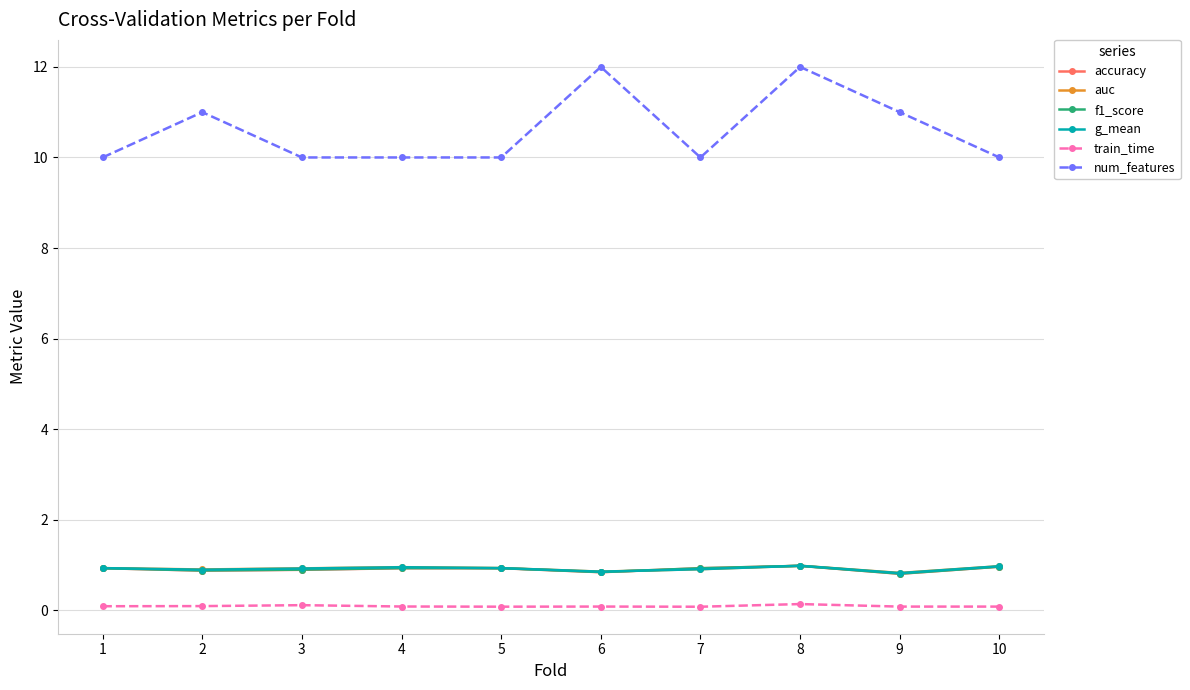

What is the approximate value of auc at 8?

1.0